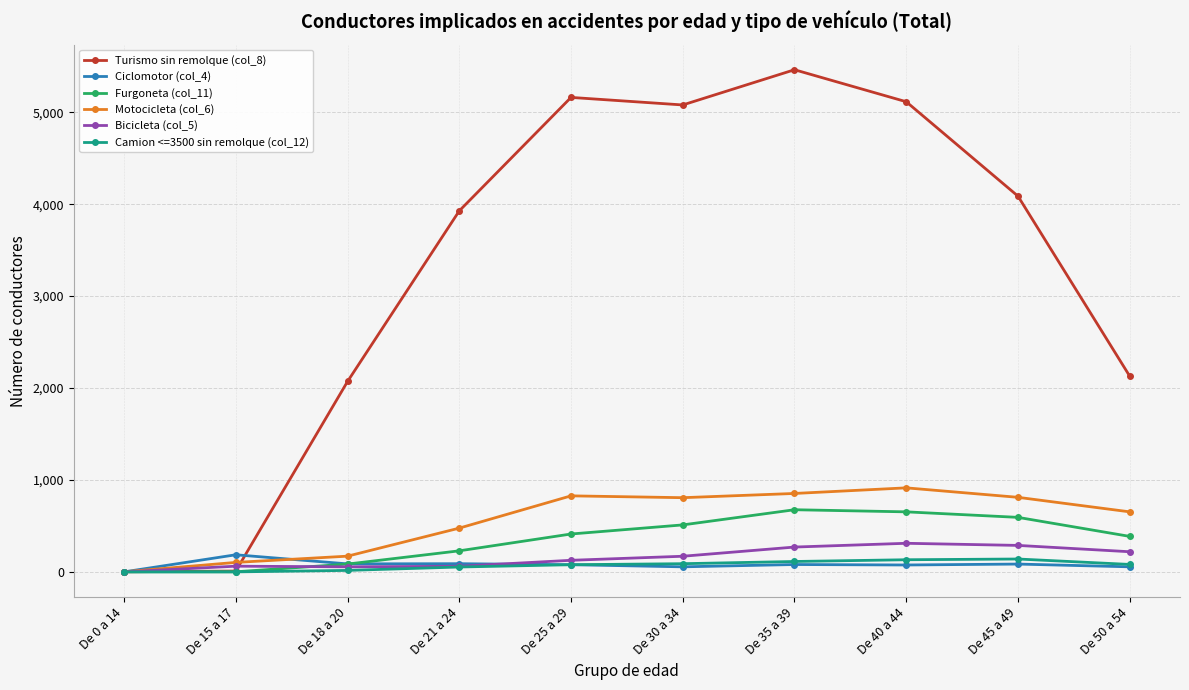

Does the chart have visible grid lines?

Yes